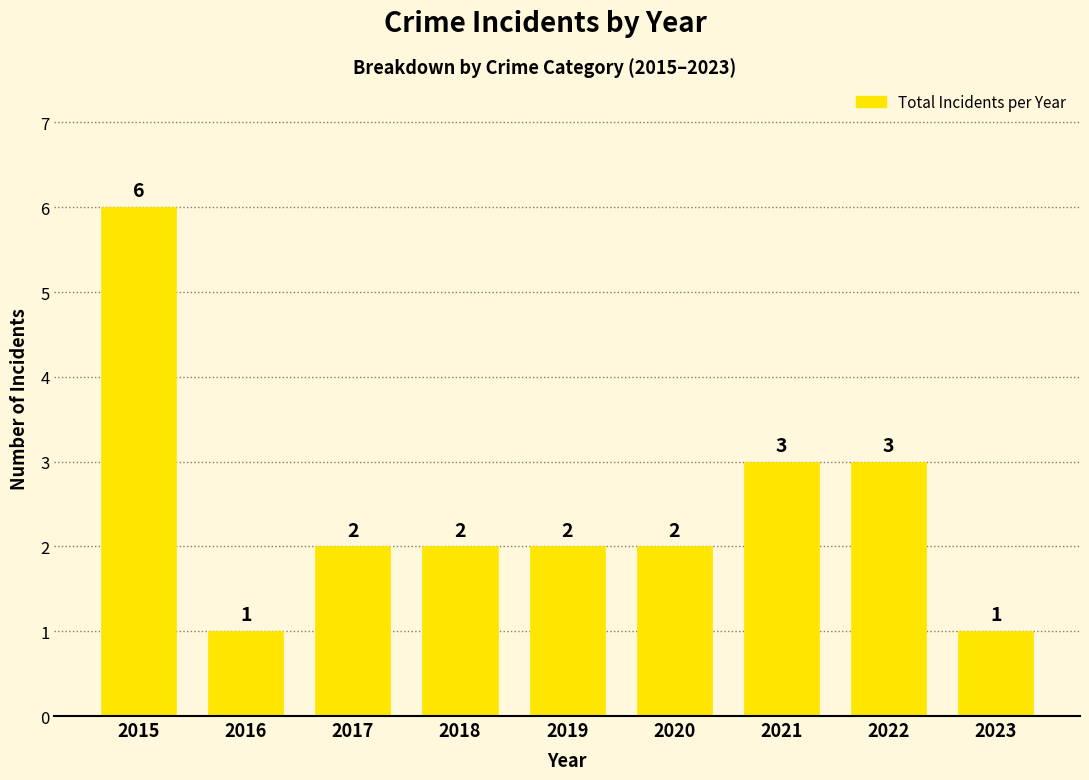

True or false: the data shows 4 at 2021.

False